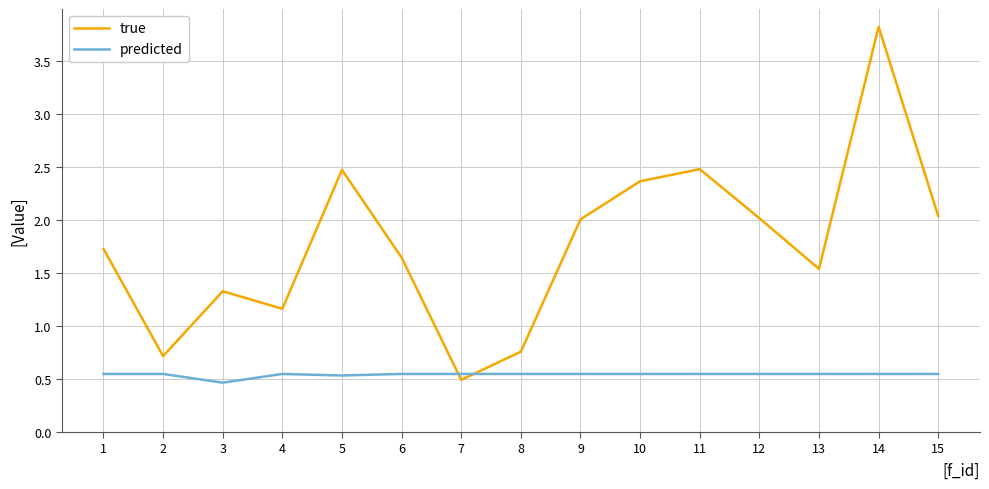

What is the average value of the true series?

1.8